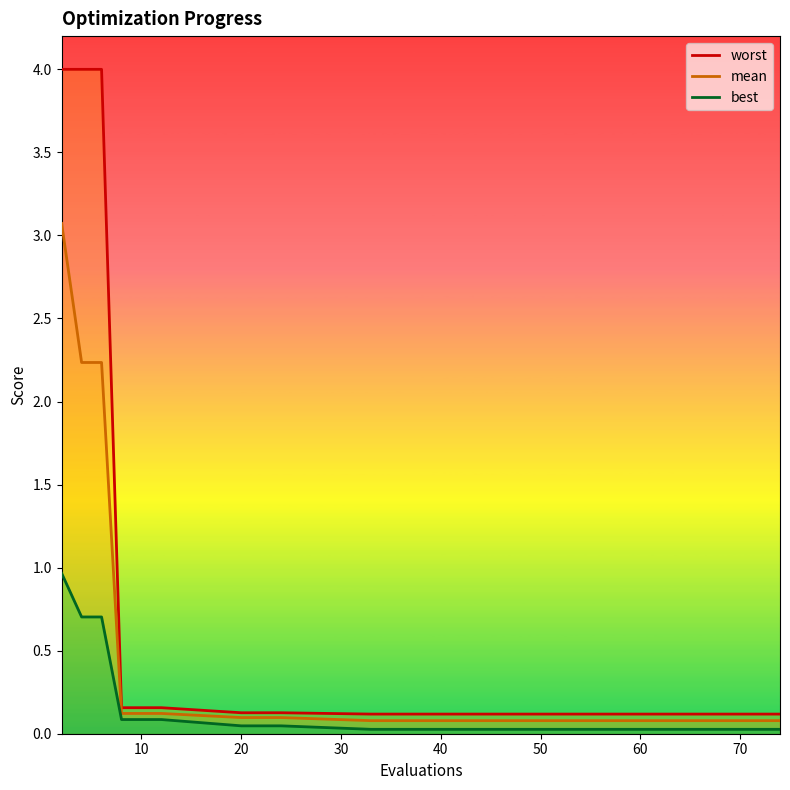

Is it true that mean equals 0.0 at 70?

False